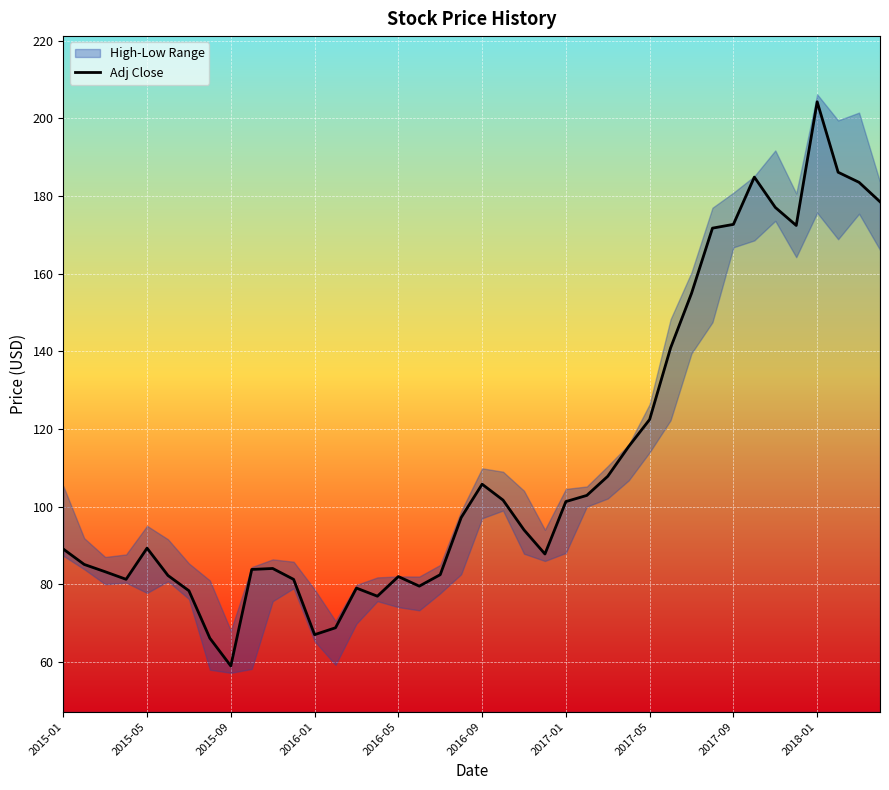

What is the value of the 17th point from the left?

82.0